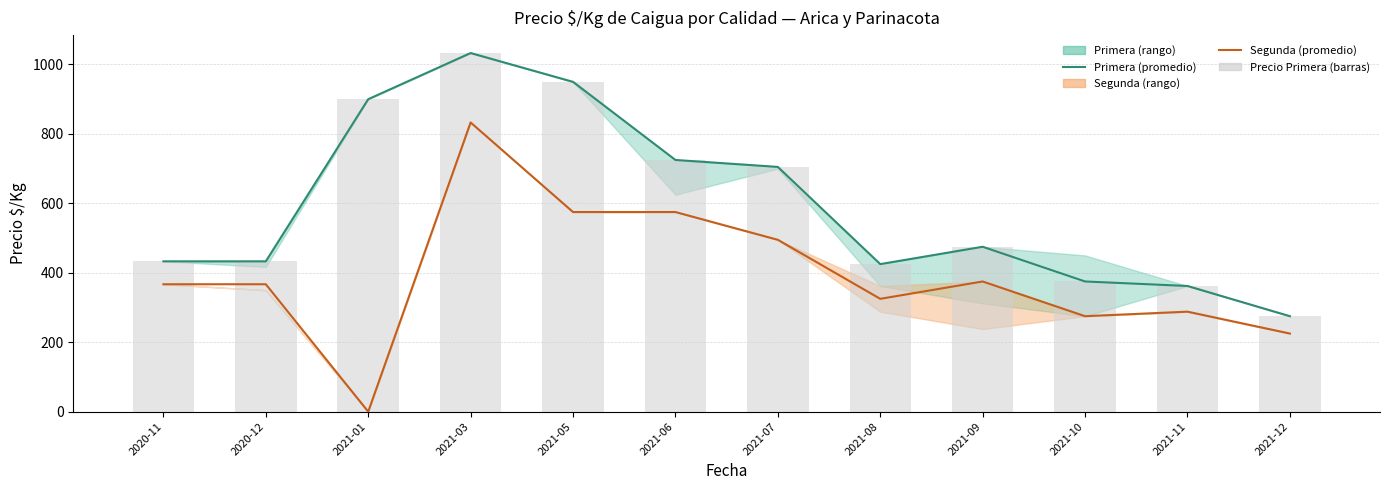

What is the sum of the Volumen (Primera) values at 2021-11 and 2021-09?

837